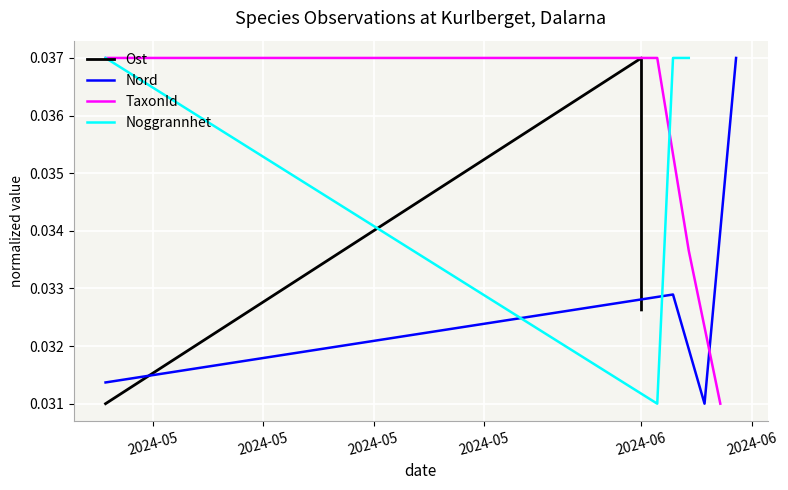

At which category does the chart reach its peak across all series?

2024-05